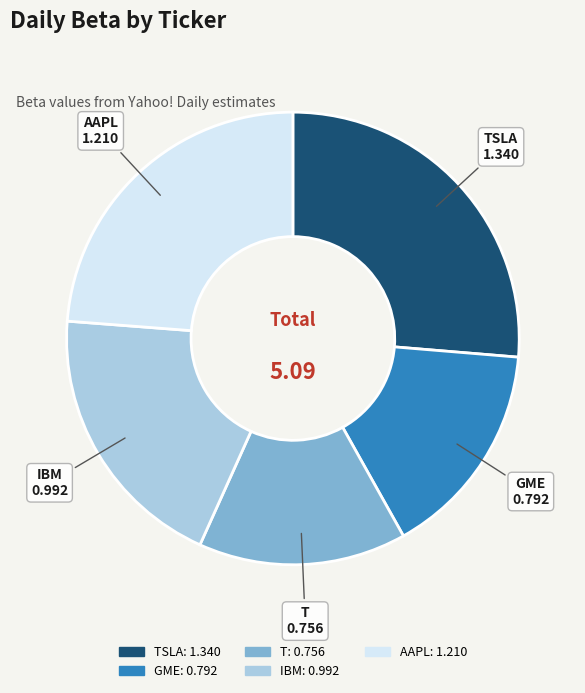

Does any single category account for the majority?

No